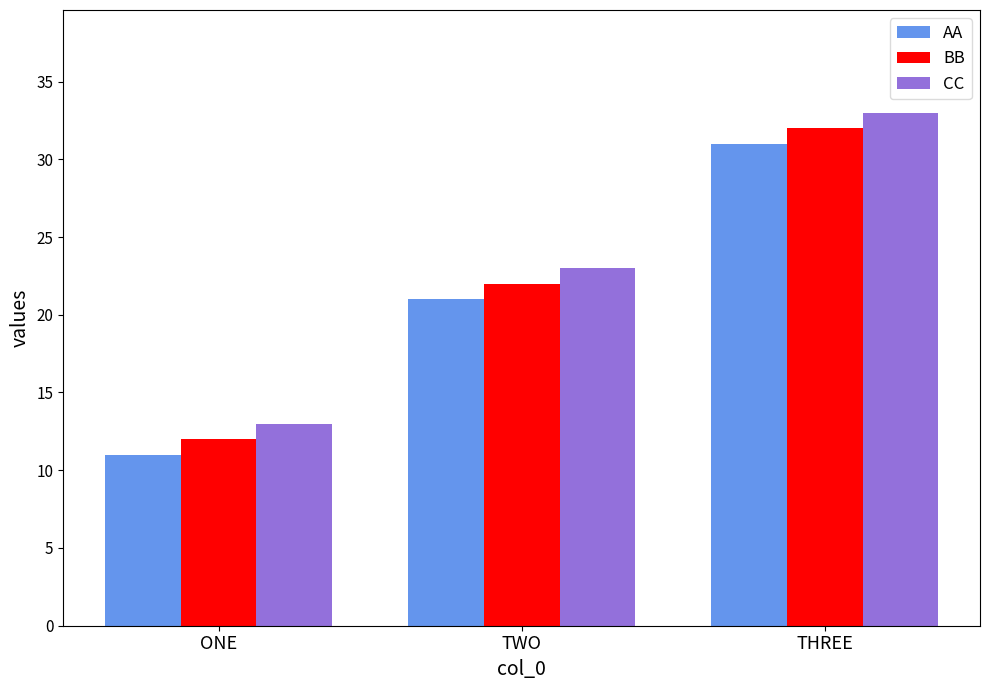

Reading left to right, list all the values displayed in this chart.

AA: 11	21	31
BB: 12	22	32
CC: 13	23	33